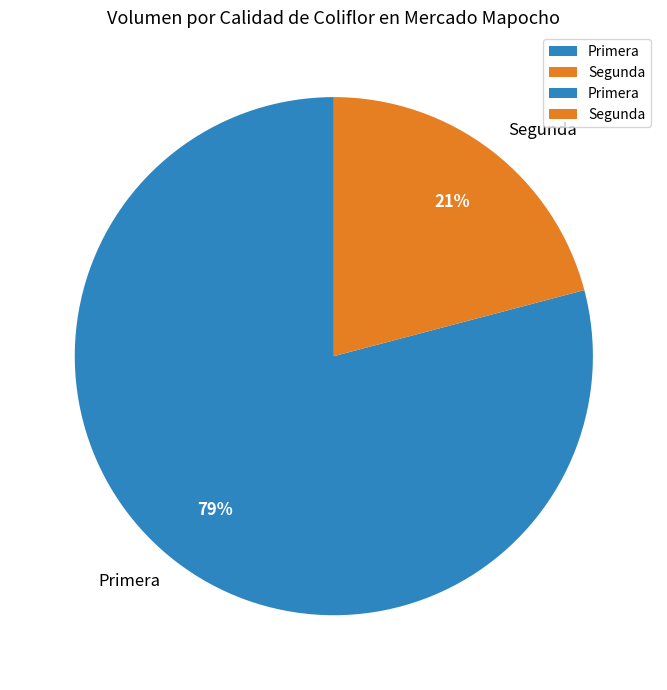

Which category has the biggest portion of the pie?

Primera